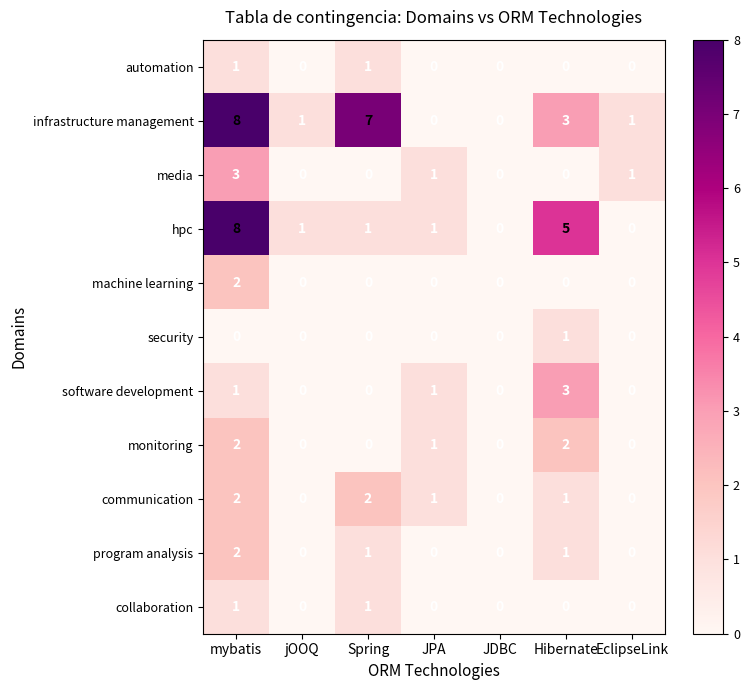

At which label does hpc first exceed 1?

mybatis